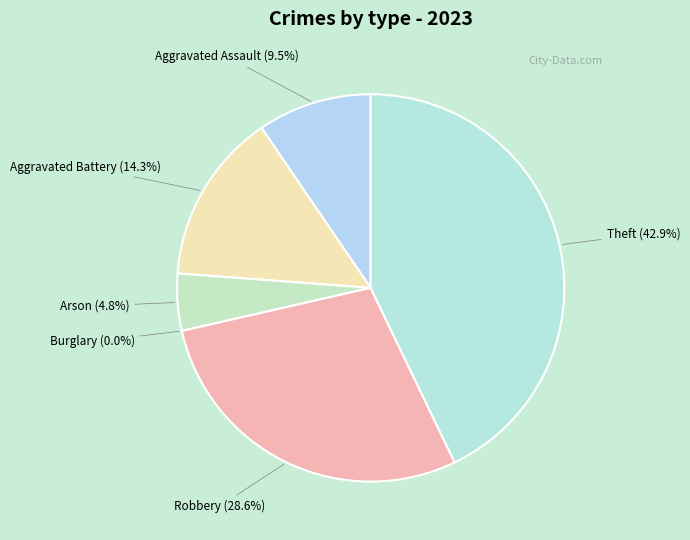

What is the largest slice in the pie chart?

Theft